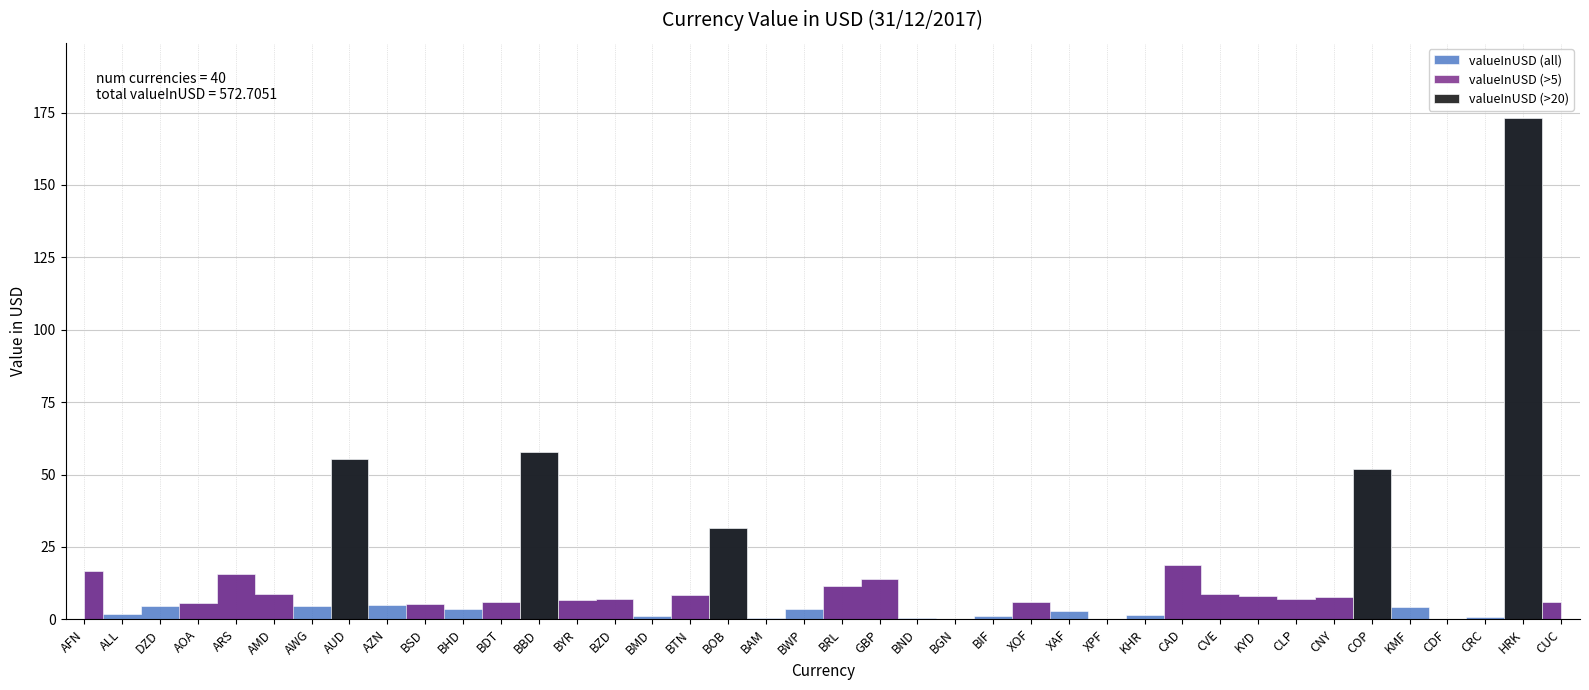

The chart shows a value of 51.9 at COP. True or false?

True